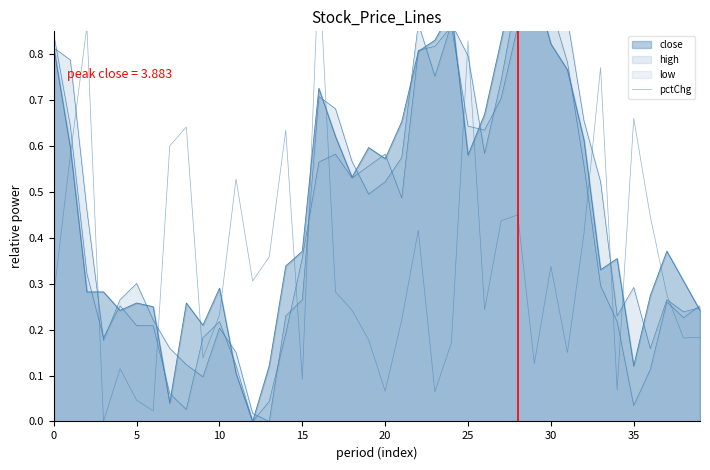

How many points are higher than both their immediate neighbors (excluding endpoints)?

12